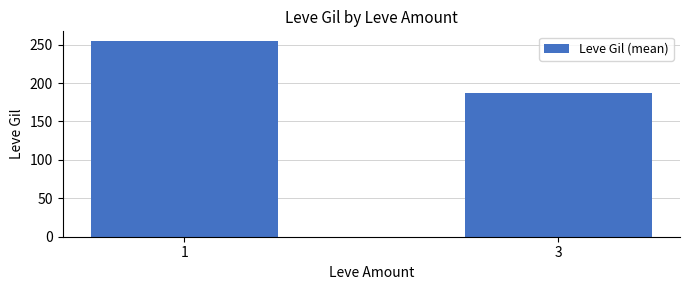

True or false: the data shows 186.5 at 3.

True